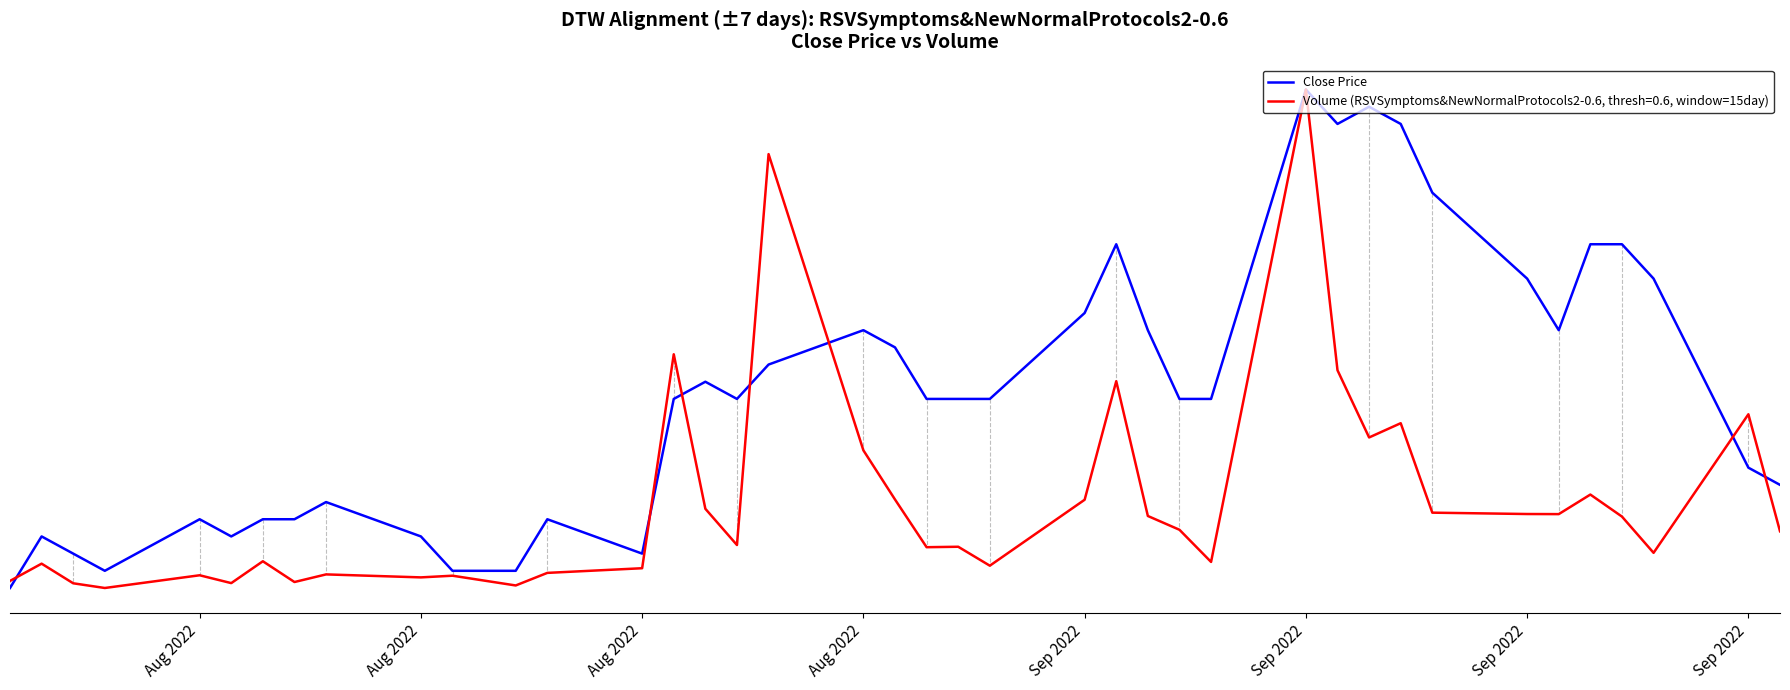

At which category does the chart reach its minimum across all series?

Aug 2022